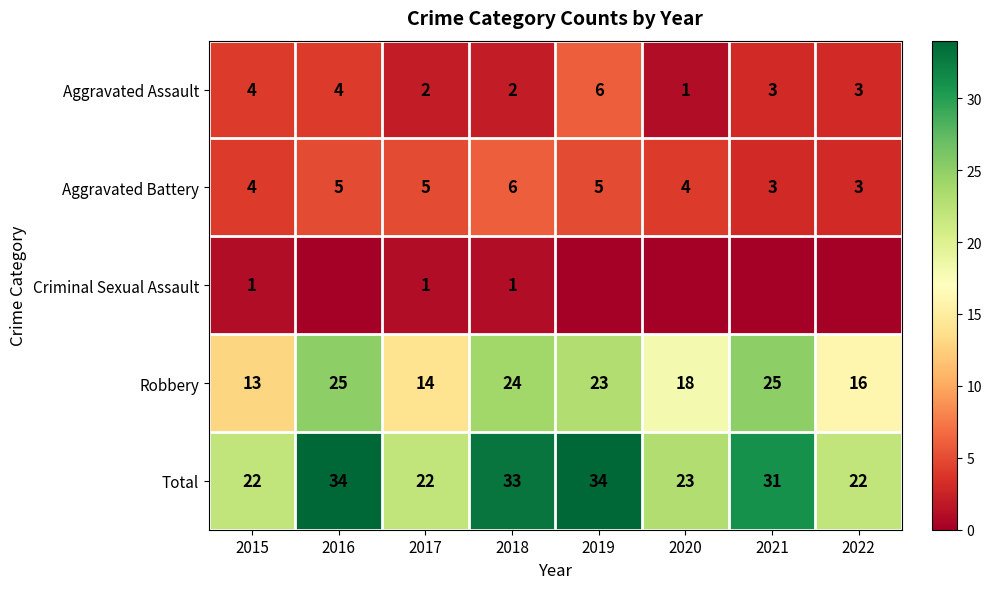

The Robbery series shows 25 at 2016. True or false?

True